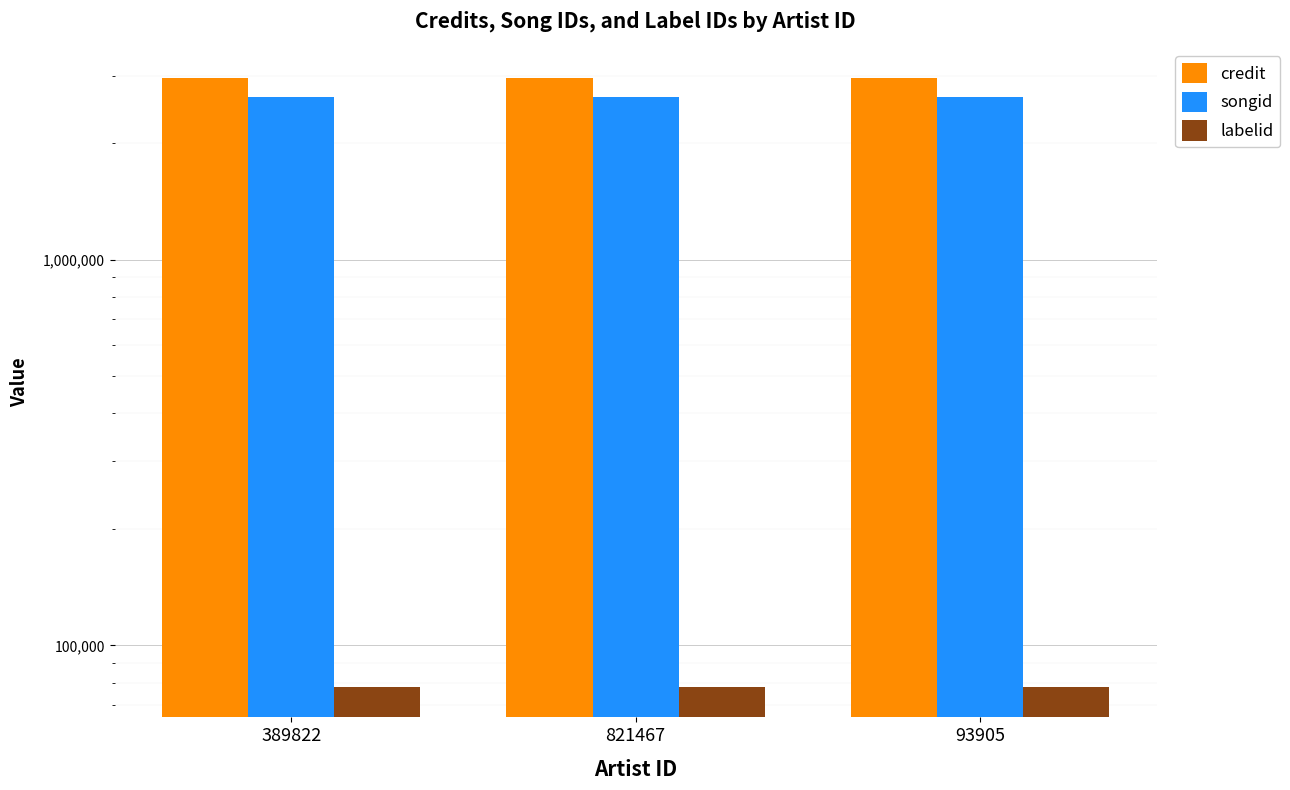

How many data points does each series have?

3